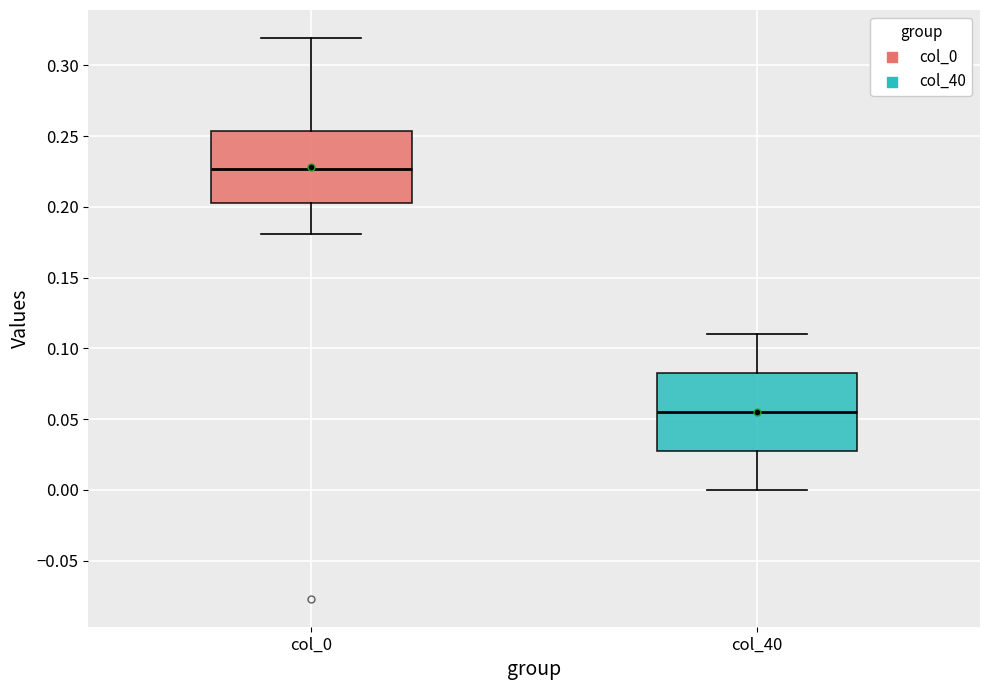

Reading left to right, transcribe this box plot: for each box, give where its median line is, the range the box spans, and where its two whiskers end, as read against the y-axis. The values are not printed on the chart, so give them approximately, as read against the axis.

col_0: median 0.225, box 0.200 to 0.255, whiskers 0.180 to 0.320
col_40: median 0.055, box 0.030 to 0.085, whiskers 0.000 to 0.110